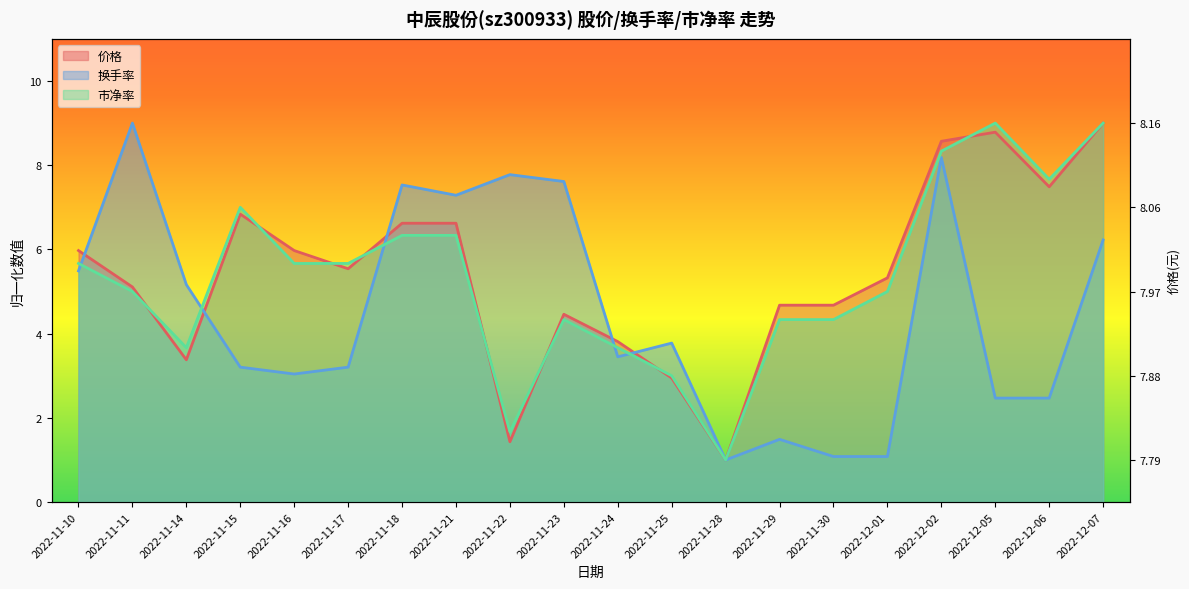

What is the sum of the 换手率 values at 2022-11-22 and 2022-12-02?

16.0